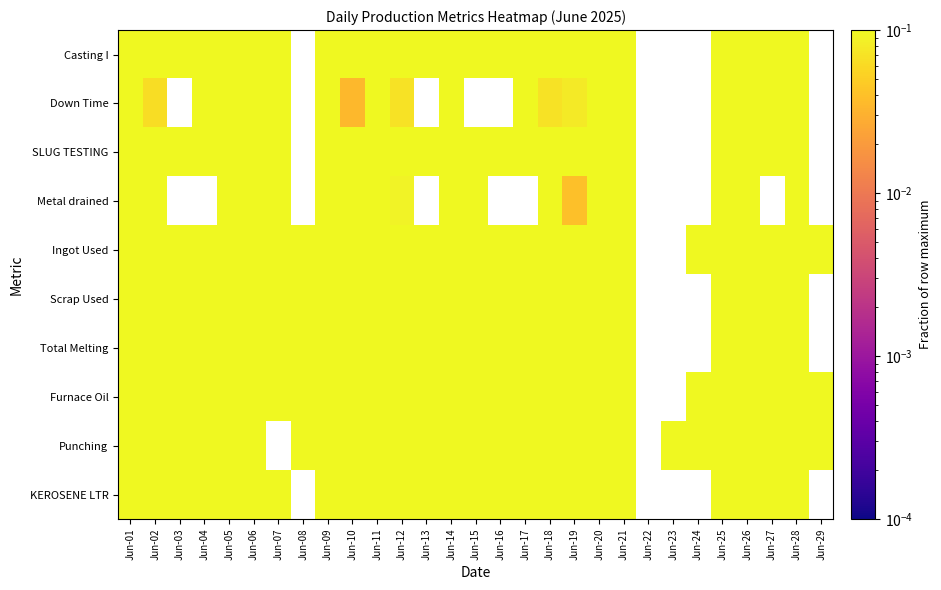

How many positive values does the Casting I series have?

24